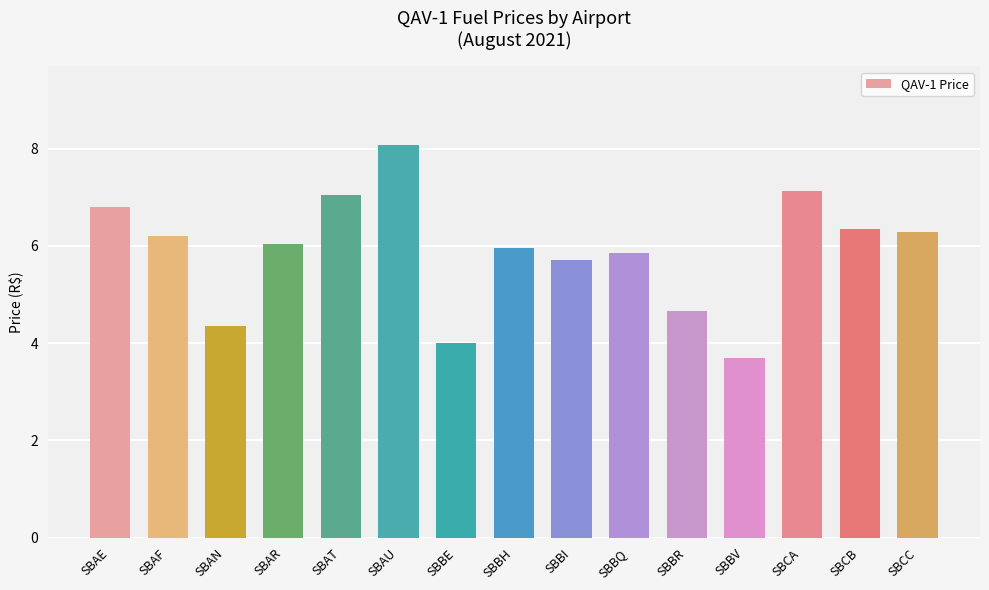

What position from the left is SBAU?

6